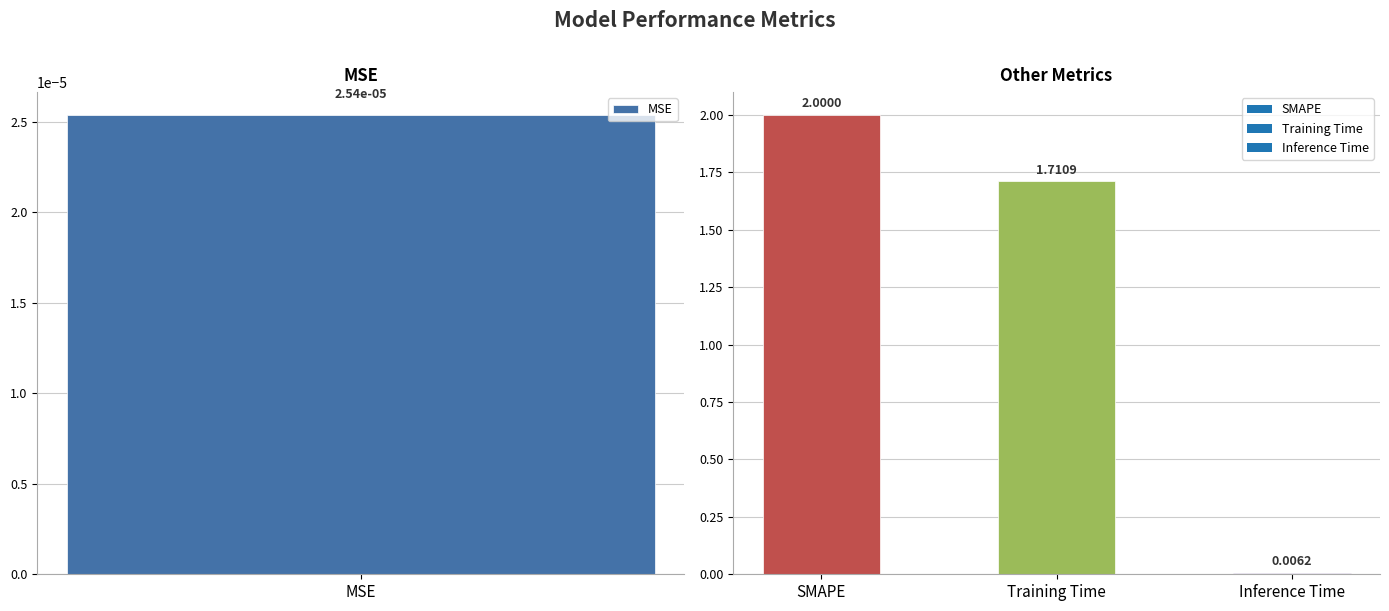

What position from the right is SMAPE?

3